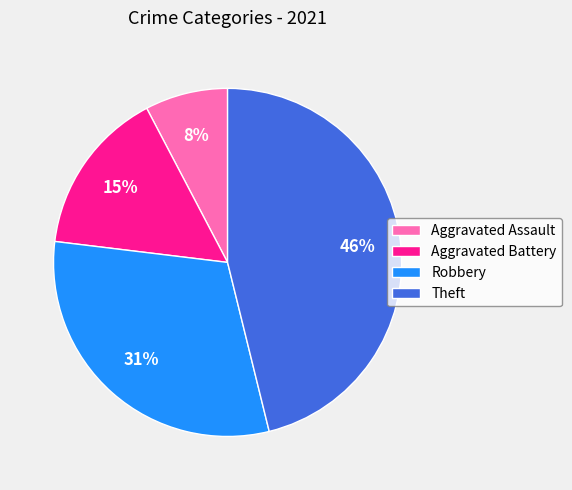

Is the sum of Robbery and Aggravated Assault greater than half?

No